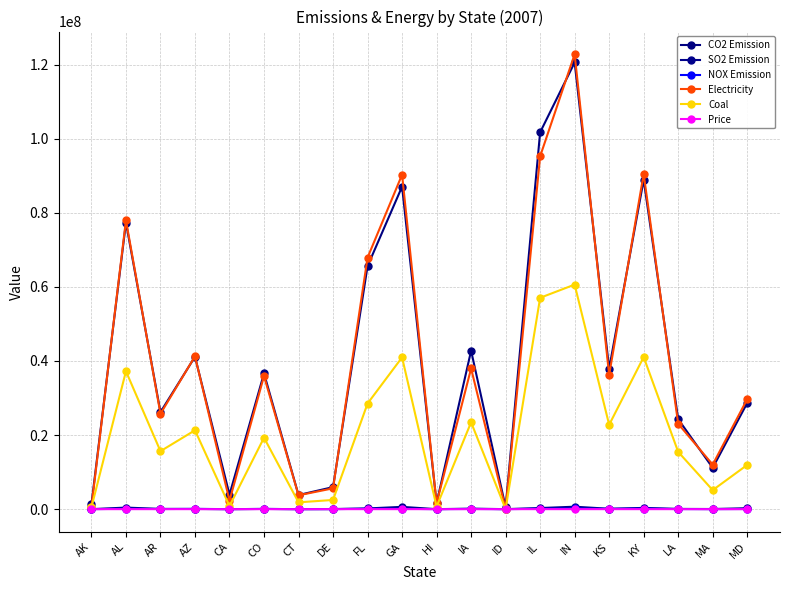

How many lines are shown in the chart?

6